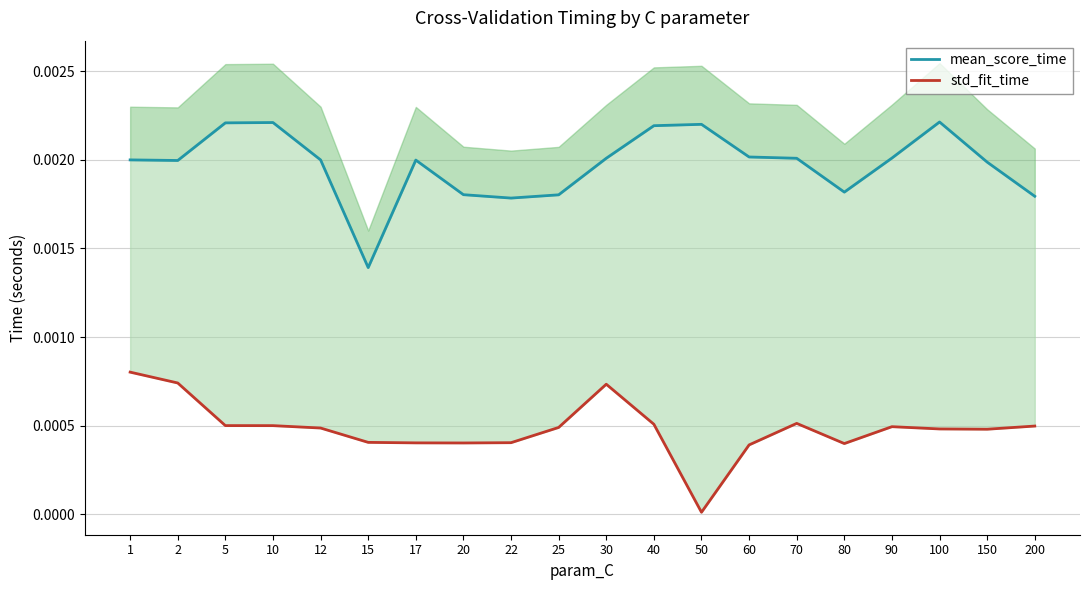

Rank the series by their average value, from lowest to highest.

std_fit_time, mean_score_time